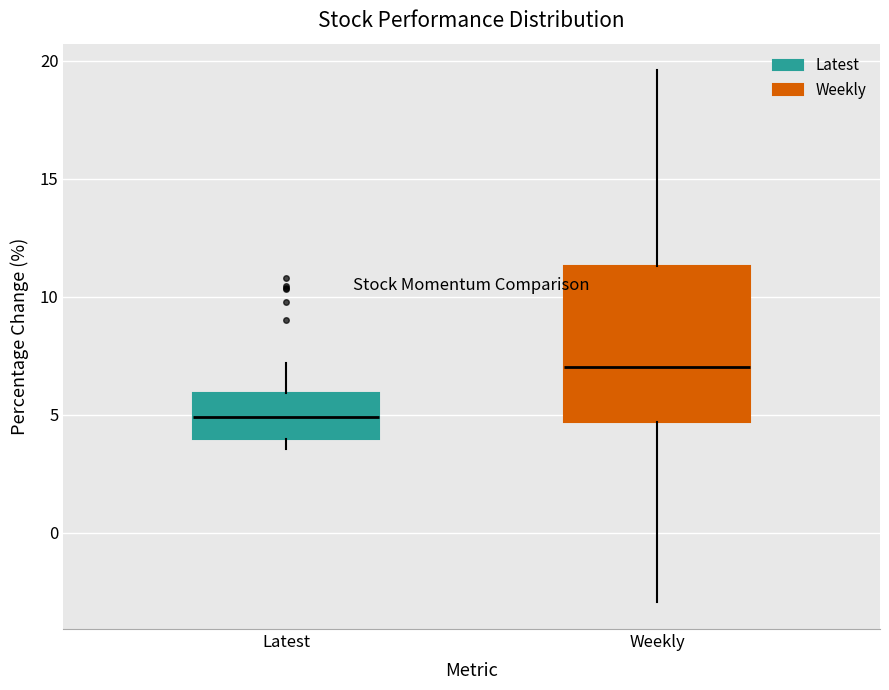

Where is the lower edge of the box for Weekly on the y-axis? The values are not printed on the chart, so give them approximately, as read against the axis.

4.5